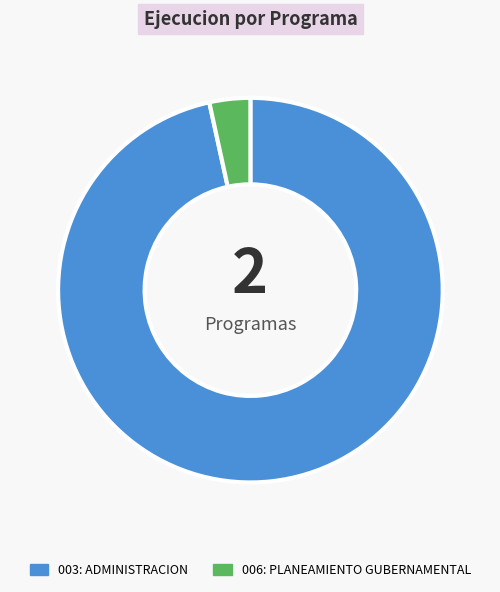

True or false: 006: PLANEAMIENTO GUBERNAMENTAL accounts for 3% of the total.

True